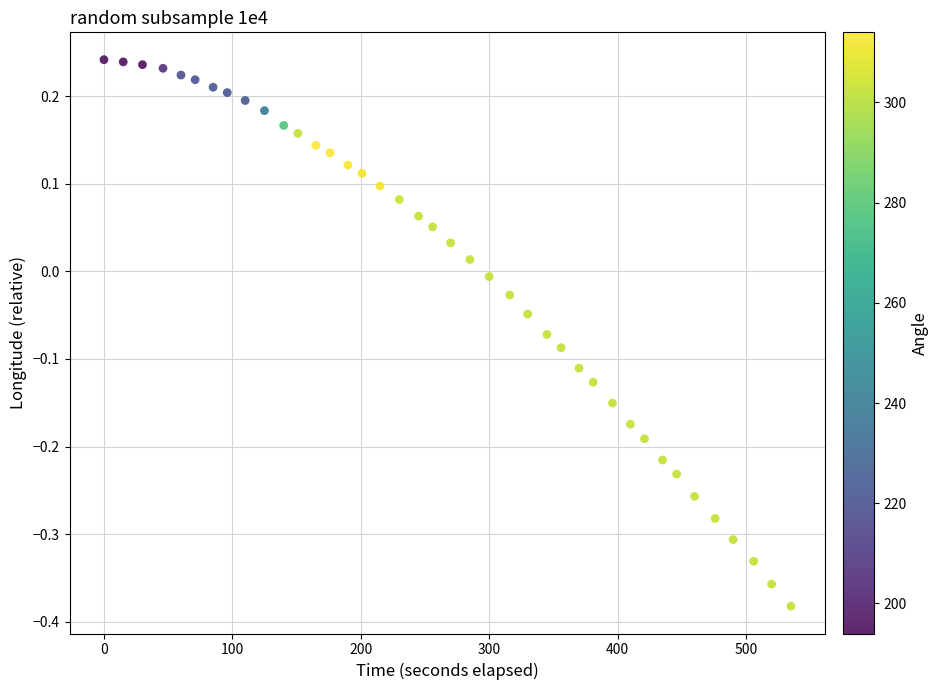

What is the range of Y values (max minus min)?

0.6